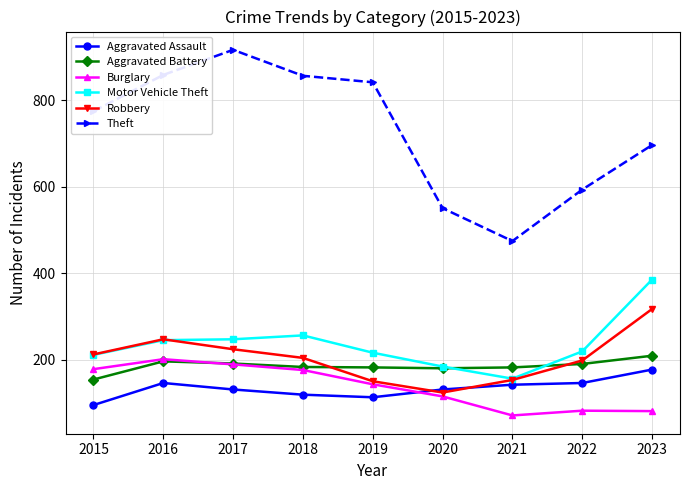

What is the difference between the highest and lowest values at 2022?

511